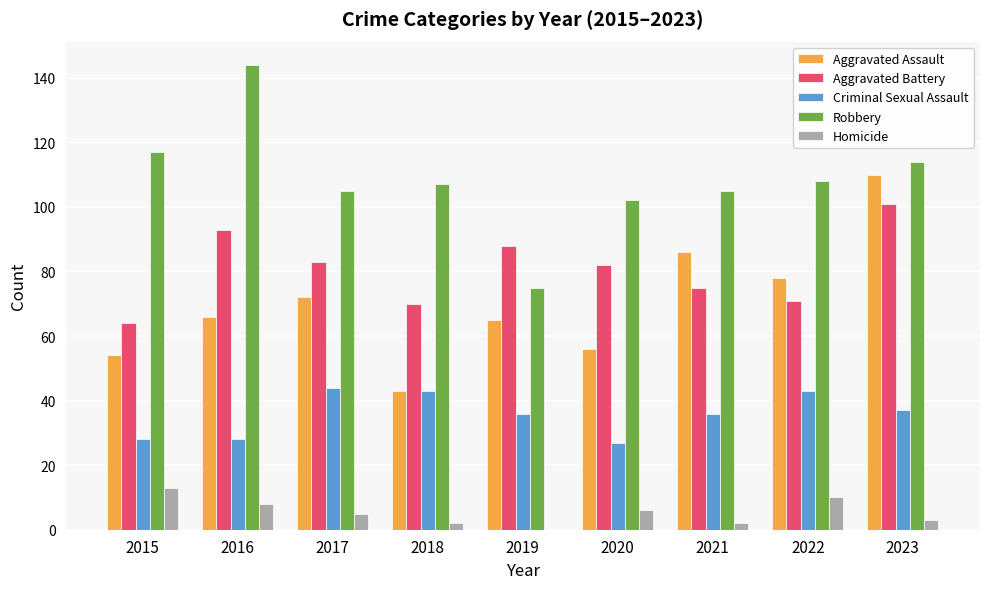

What is the sum of all Robbery values?

977